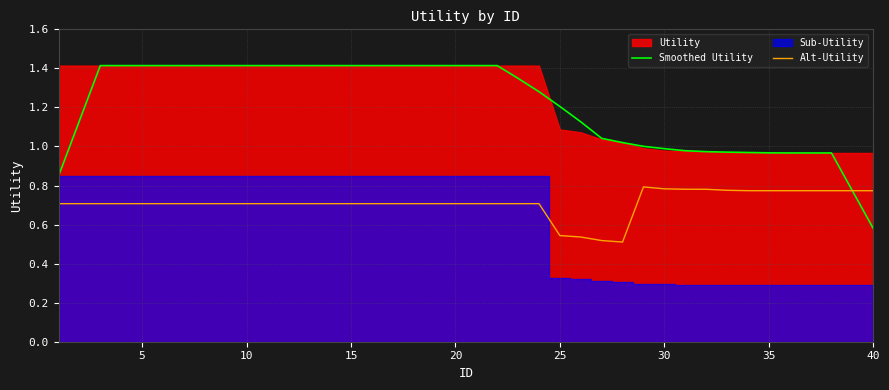

The value of Alt-Utility at 15 is 1.3. True or false?

False